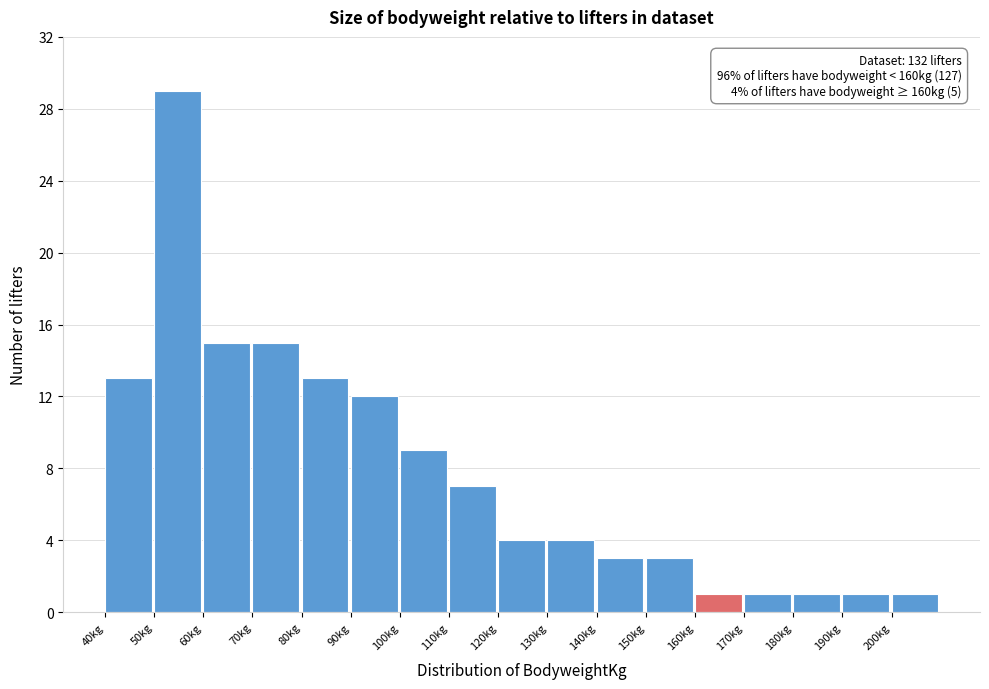

Which range on the x-axis has the tallest bar?

50 to 60